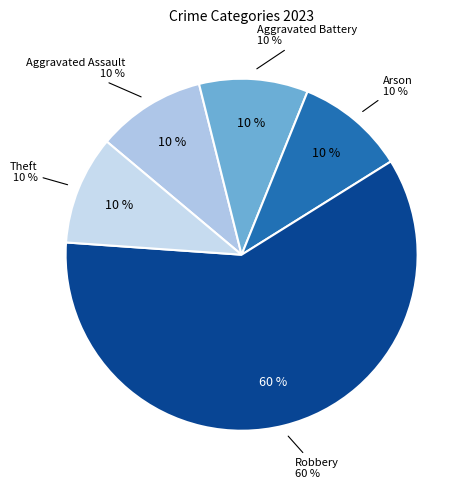

Count the number of slices in the pie.

5